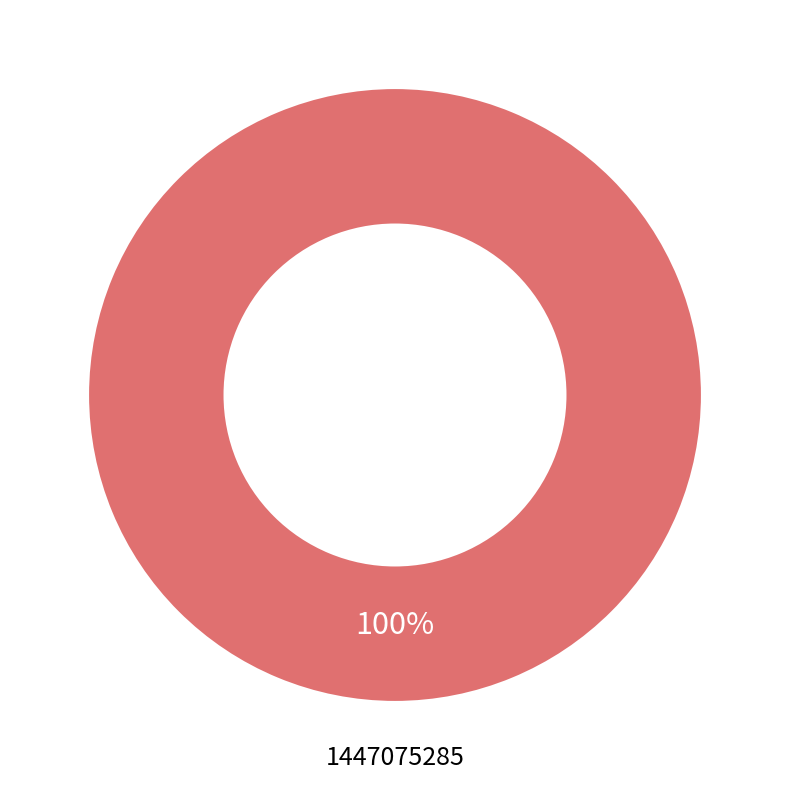

Is it true that 1447075285 is 100% of the pie?

True